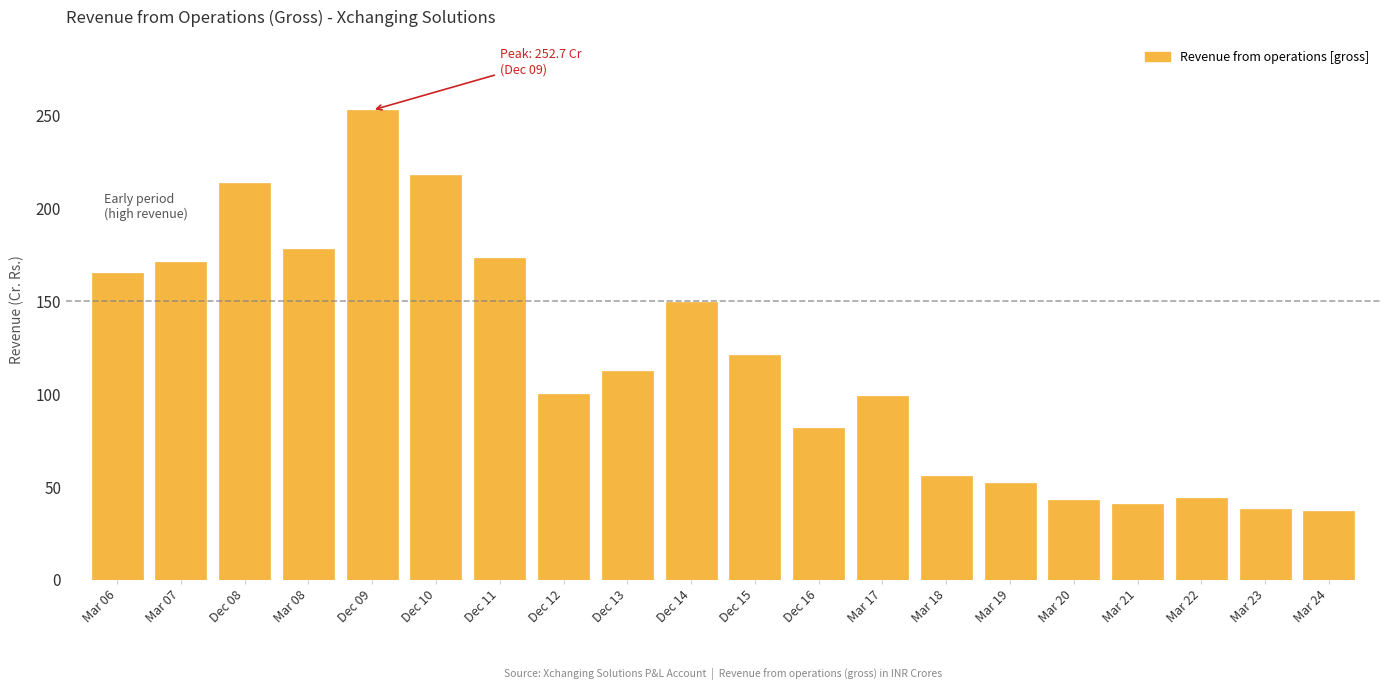

At which label is the value closest to 144?

Dec 14